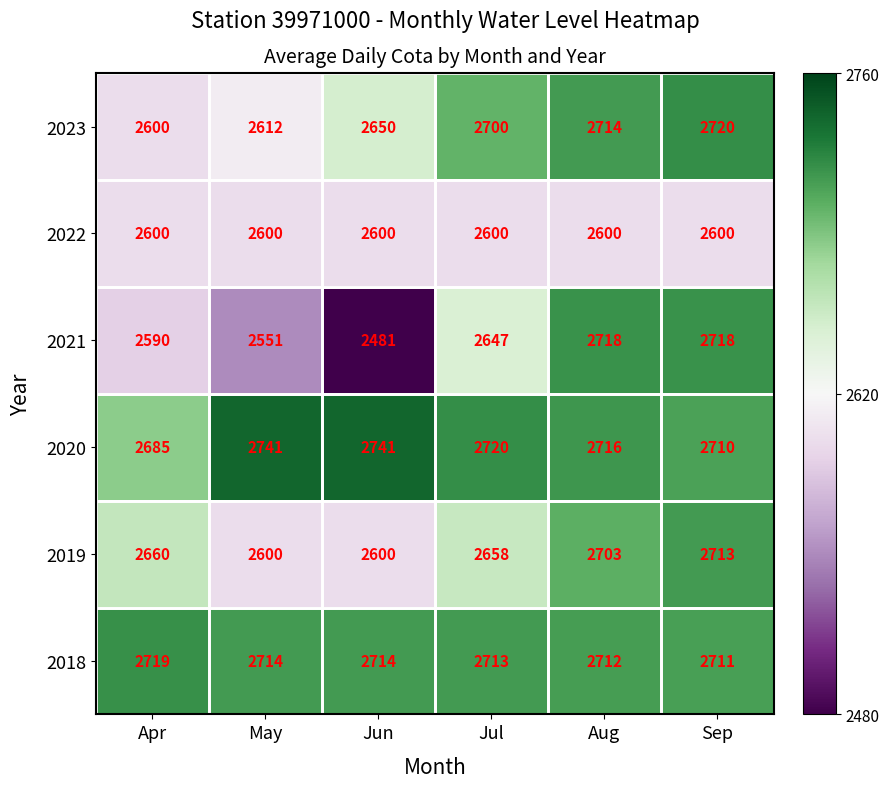

Rank the series by their maximum value, from lowest to highest.

2022, 2019, 2021, 2018, 2023, 2020